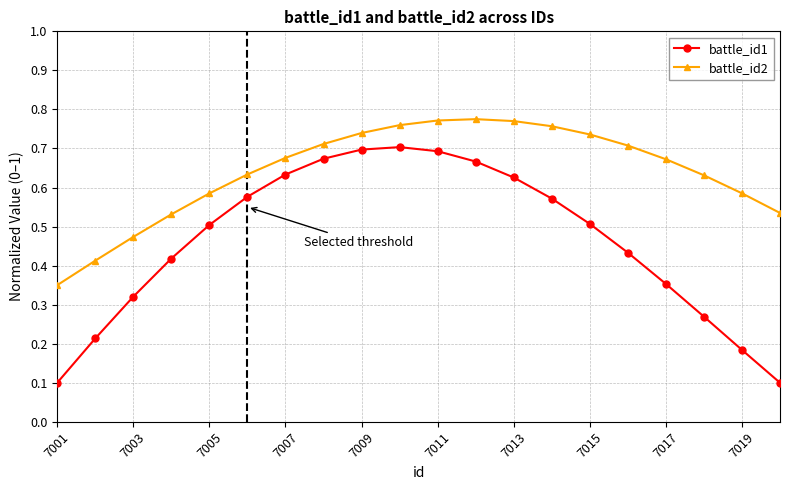

Which series has the widest spread of values?

battle_id1